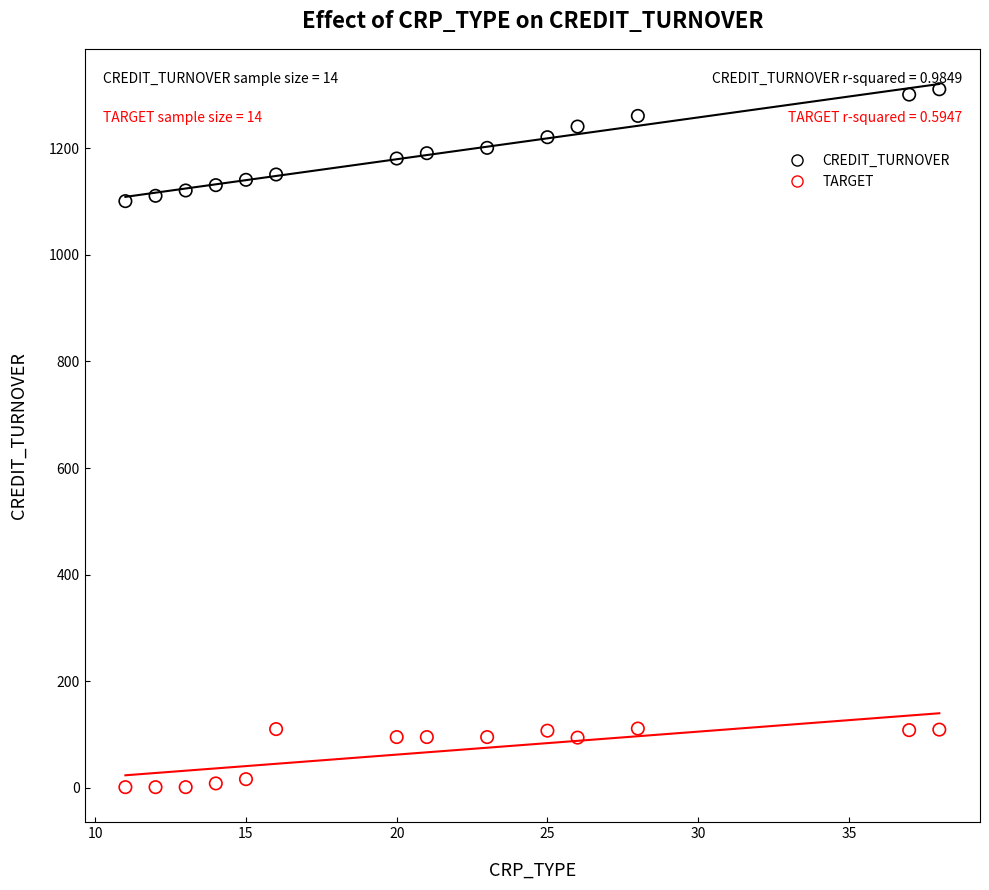

Across all data points, what is the range of Y values (max minus min)?

1310